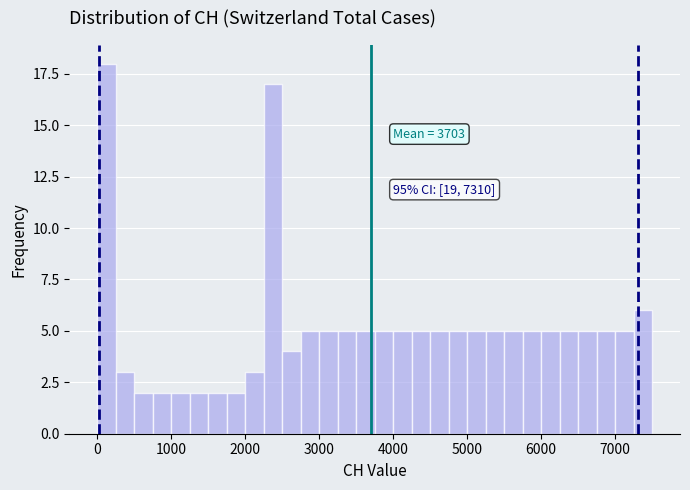

Around what value on the x-axis is the tallest bar? Give the approximate position of its centre, as read against the axis.

100